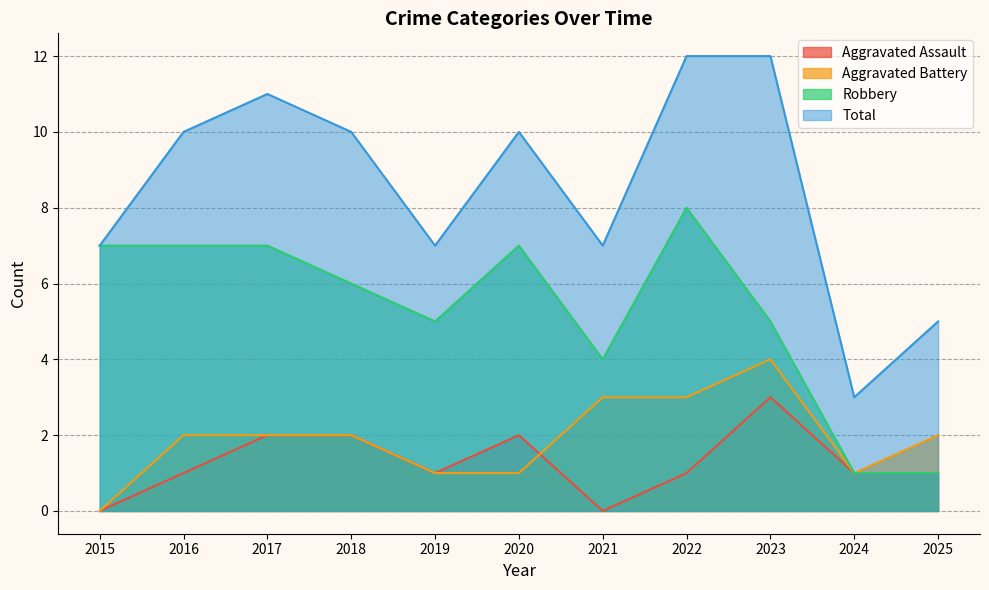

In Robbery, how many points are higher than both neighbors (excluding endpoints)?

2